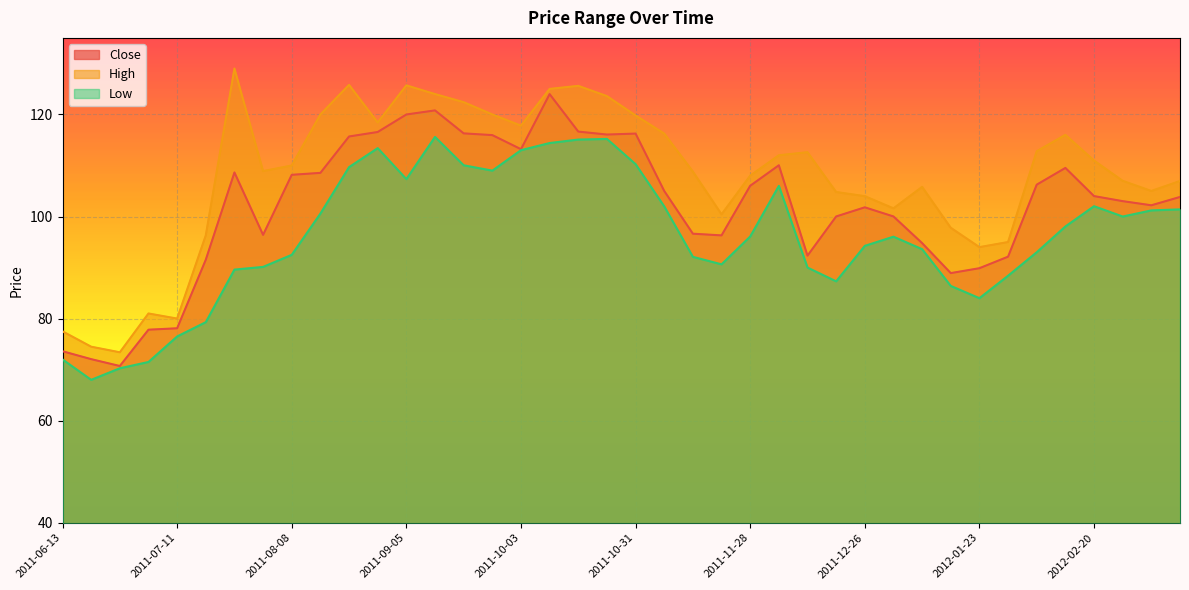

At which label is Close closest to 97?

2011-11-14